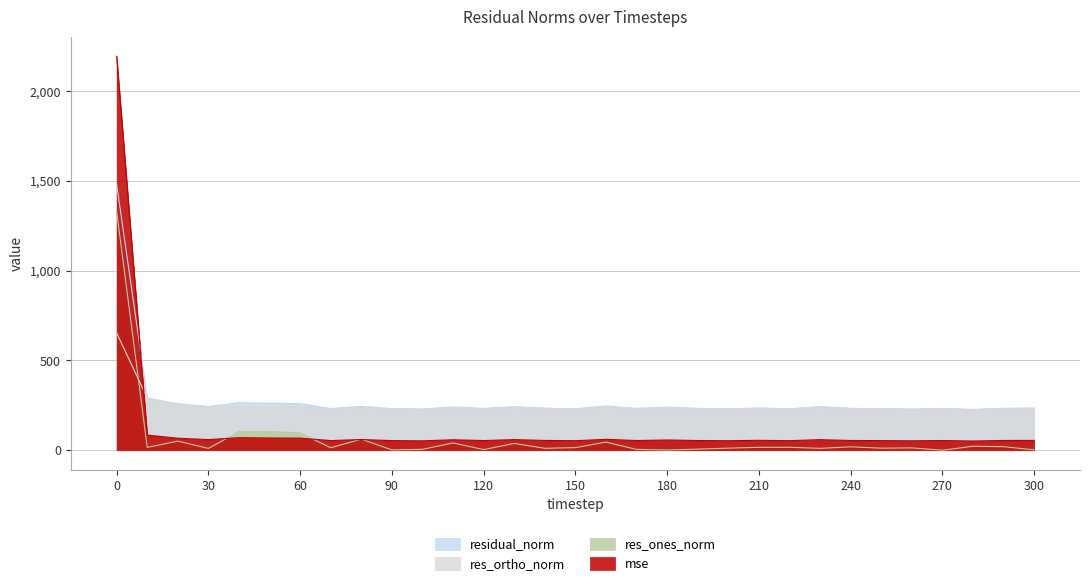

What is the sum of all residual_norm values?

8683.5